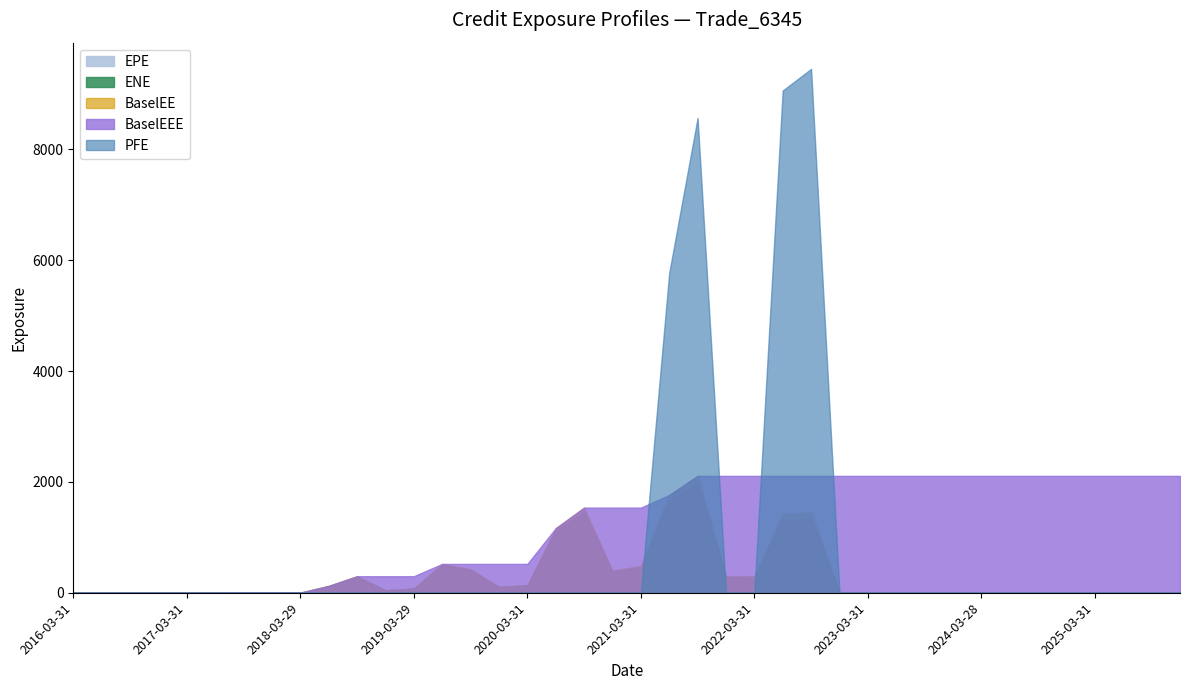

Does the chart have visible grid lines?

No